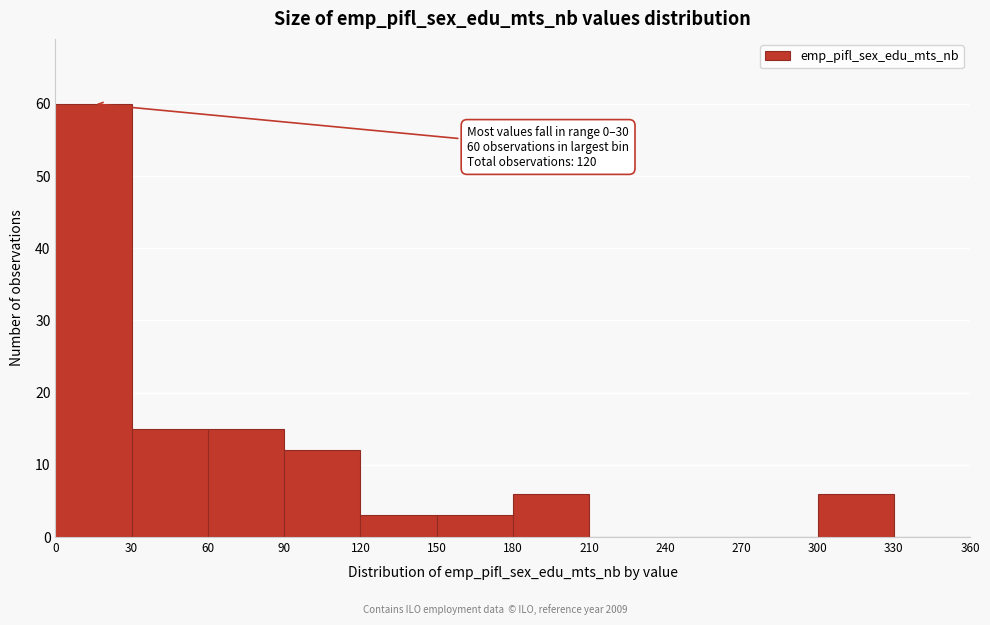

Over which range of the x-axis is the bar tallest?

0 to 30